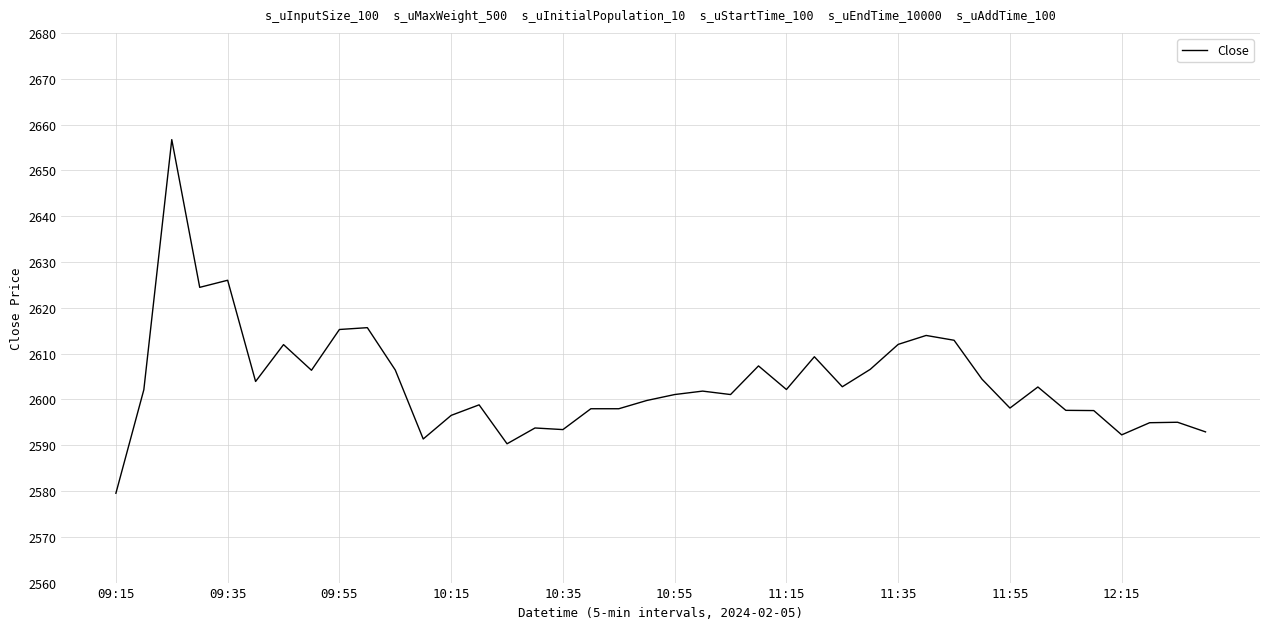

What is the difference between the maximum and minimum values?

77.2